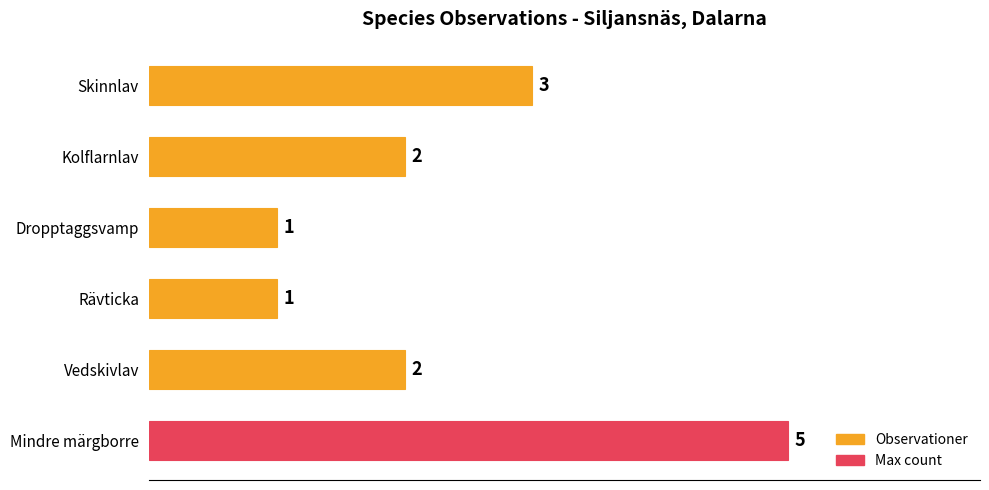

Are the bars horizontal?

Yes